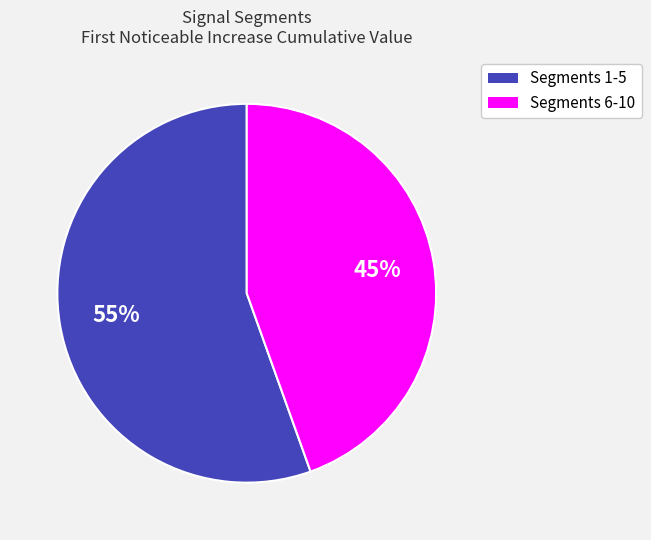

Count the number of slices in the pie.

2